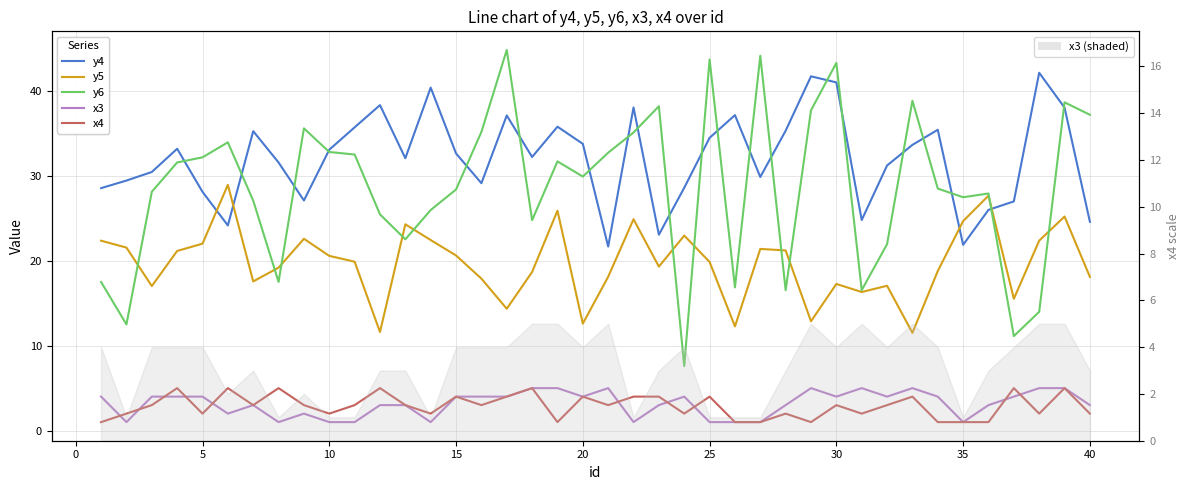

Read the x3 value at 5.

4.0